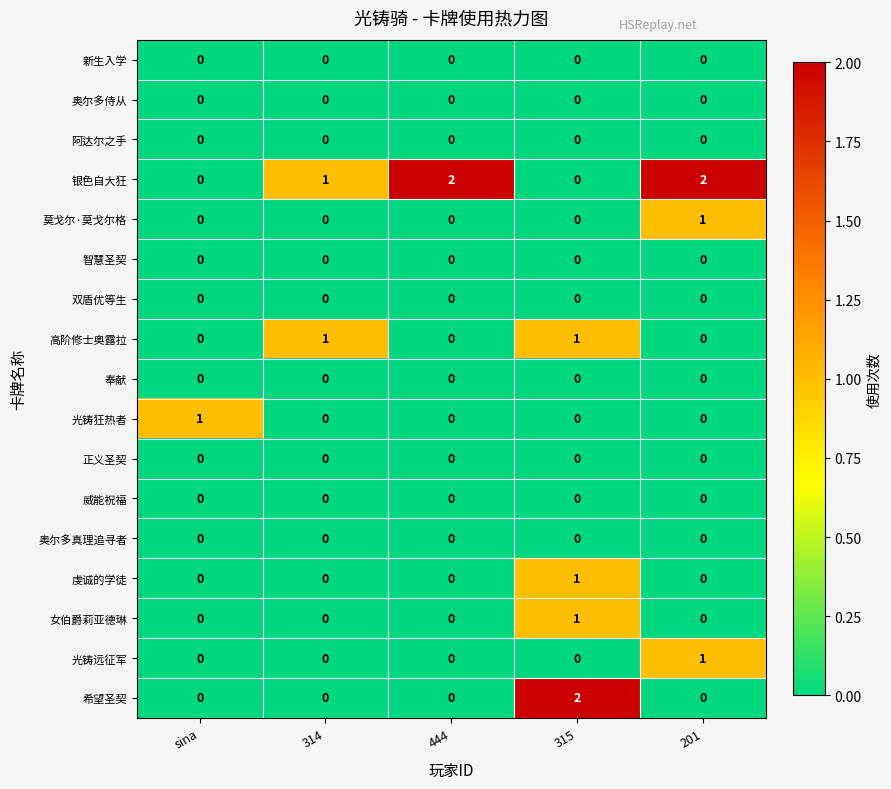

Which series has the largest total across all categories?

银色自大狂